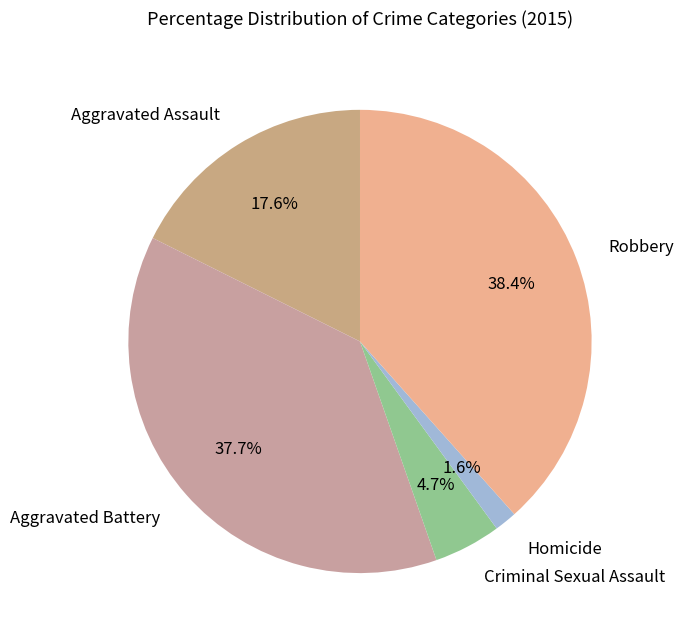

What percentage is the Aggravated Battery slice, to the nearest percent?

38%